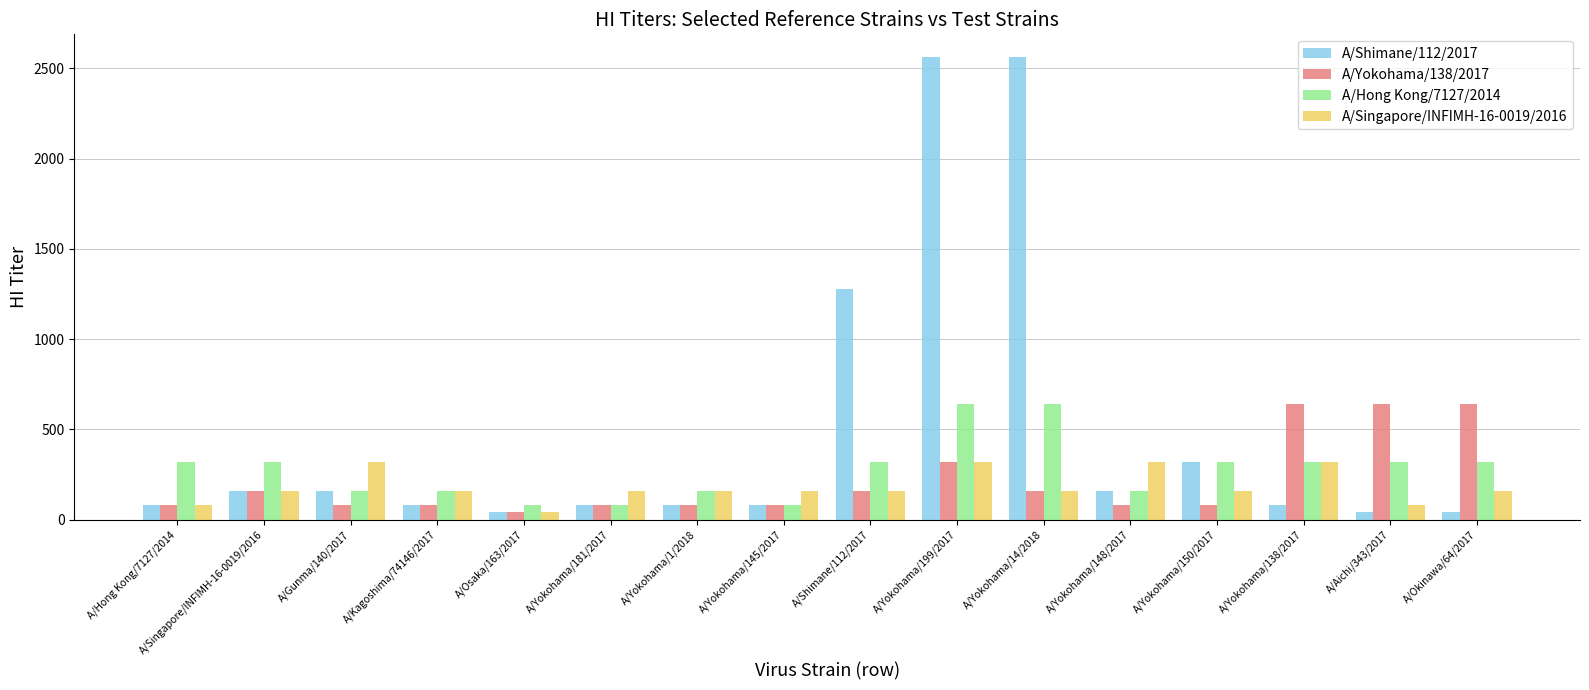

What position from the right is A/Kagoshima/74146/2017?

13